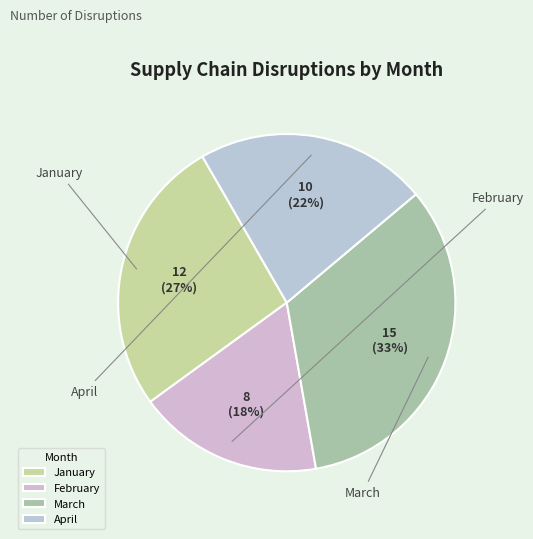

To the nearest percent, what portion does January represent?

27%